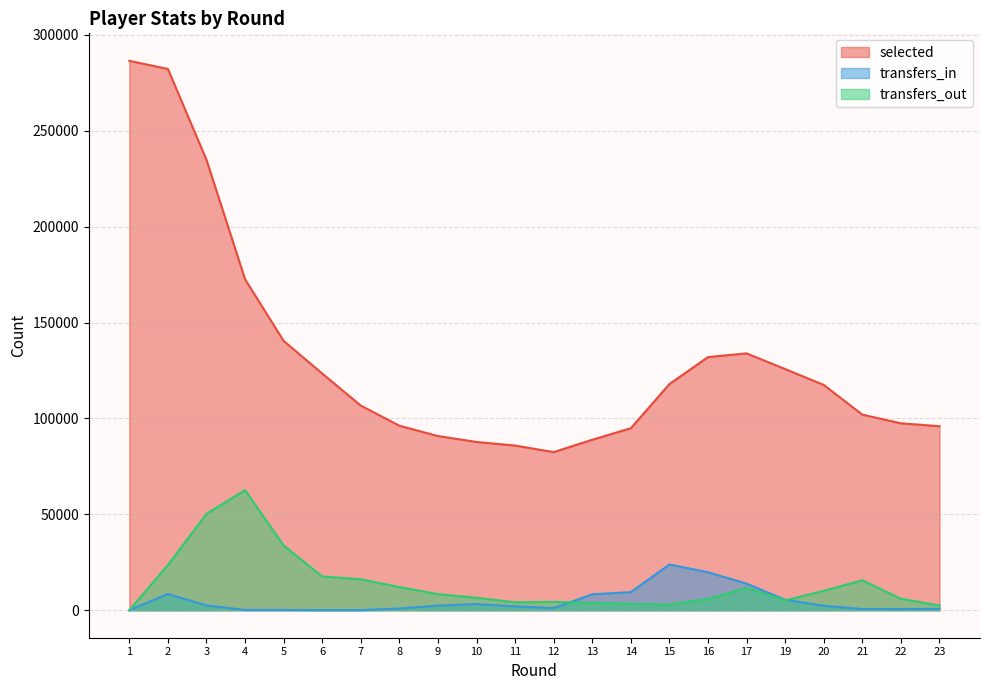

What are all the series names shown in the legend?

selected, transfers_in, transfers_out